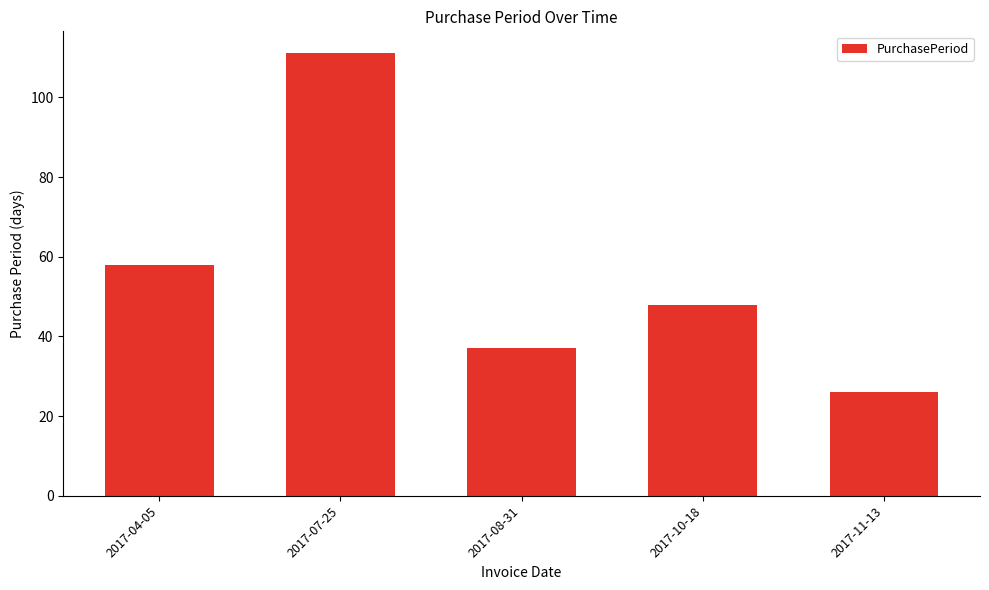

Rank the categories by value from lowest to highest.

2017-11-13, 2017-08-31, 2017-10-18, 2017-04-05, 2017-07-25